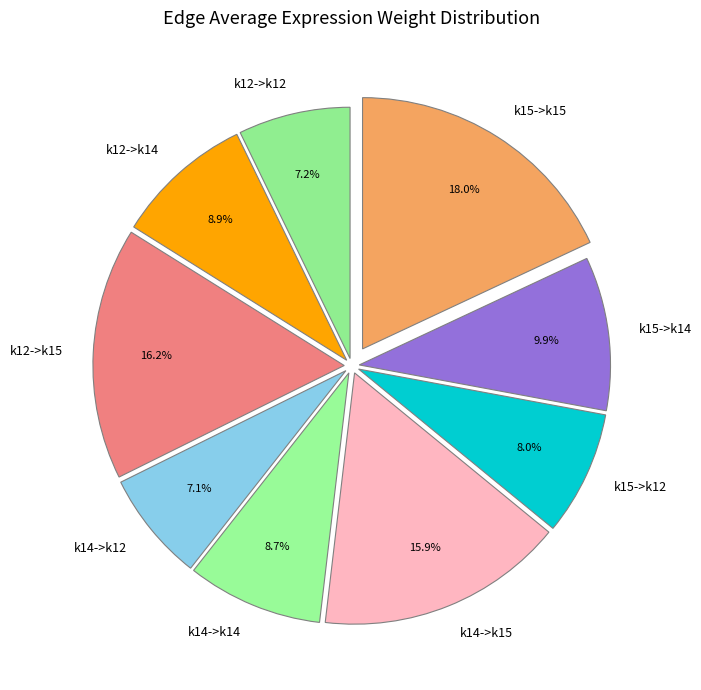

What percentage is NOT represented by k14->k12?

92.9%